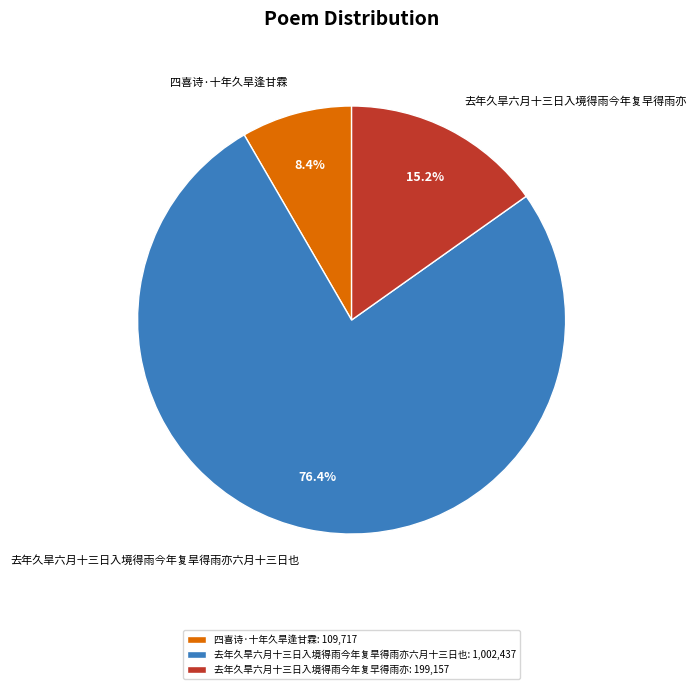

Is it true that 去年久旱六月十三日入境得雨今年复早得雨亦 is 15% of the pie?

True